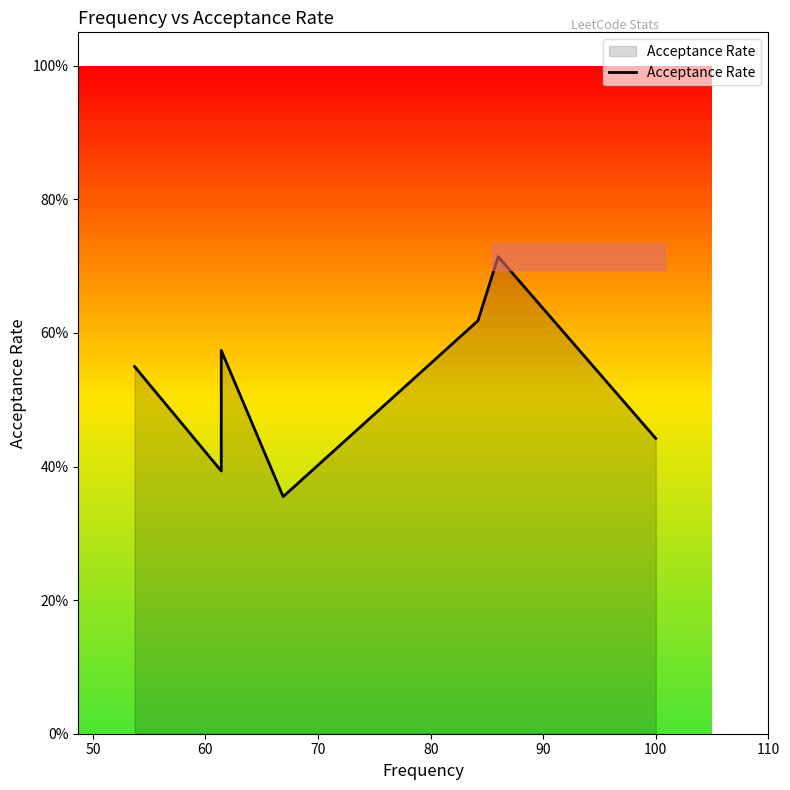

Does the chart have visible grid lines?

No